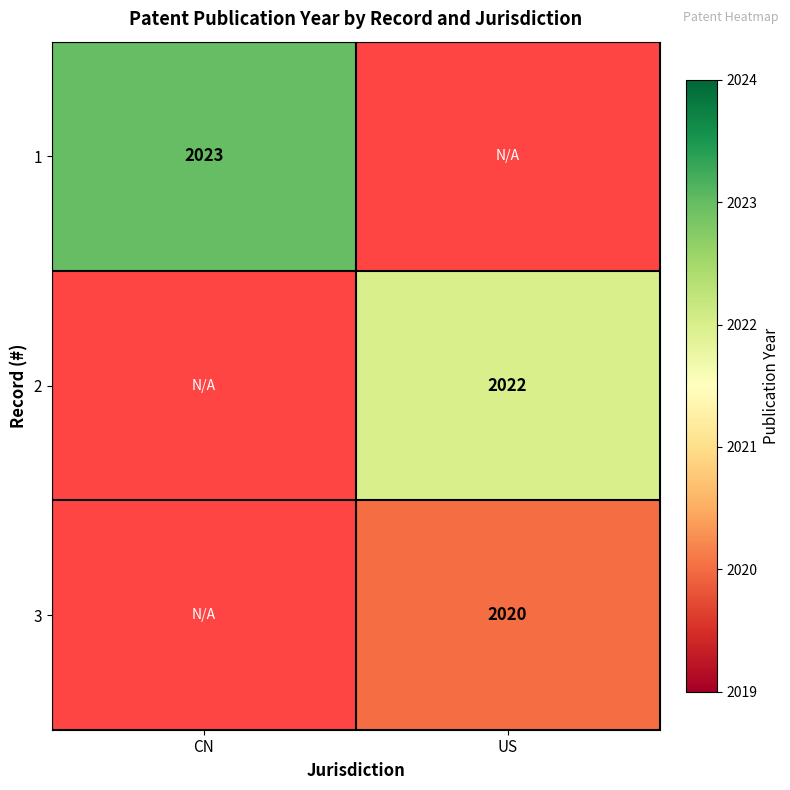

The value of 3 at US is 2020. True or false?

True